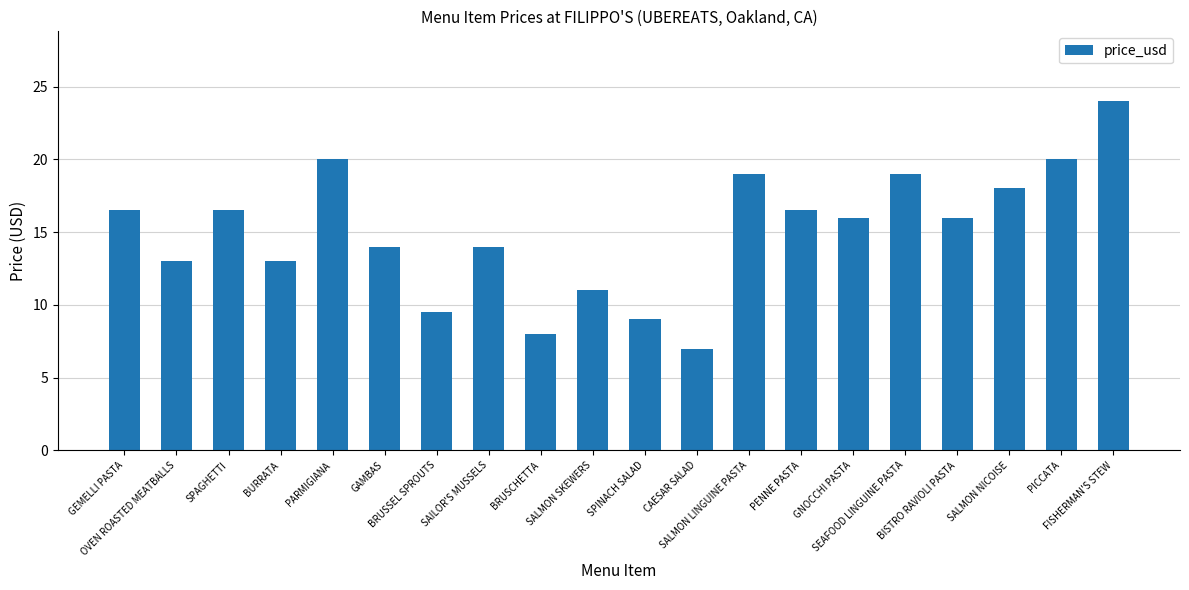

Is it true that the value at FISHERMAN'S STEW is 24.0?

True